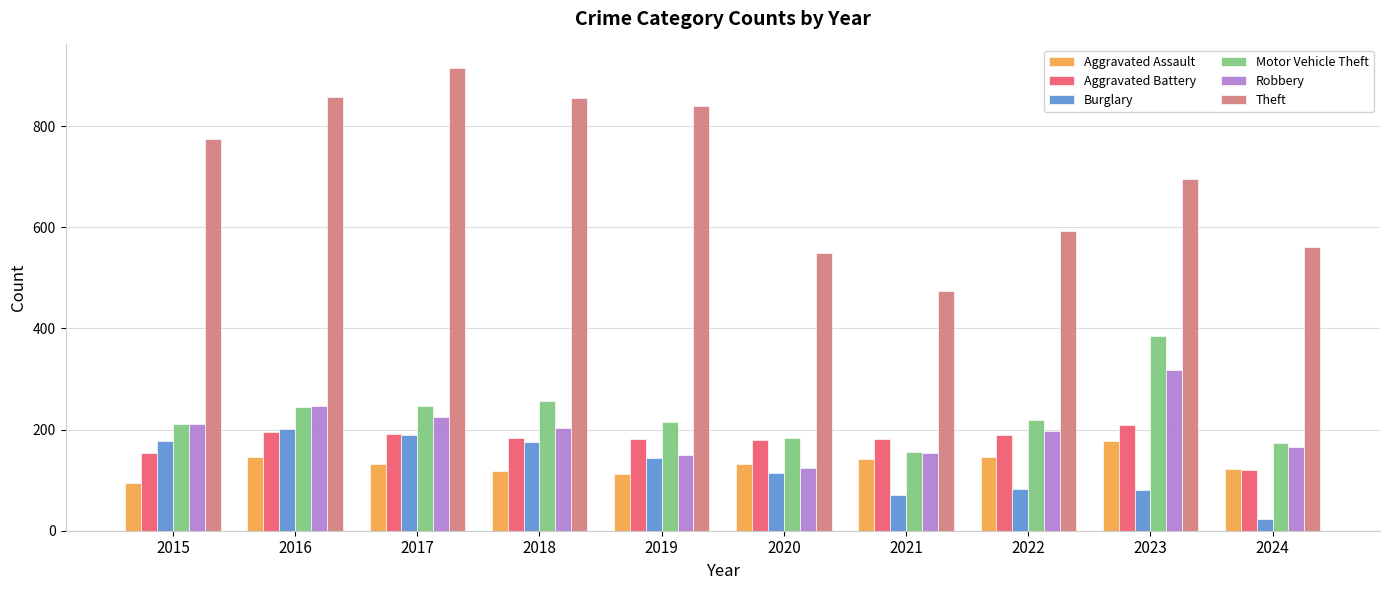

Count the number of categories in the chart.

10